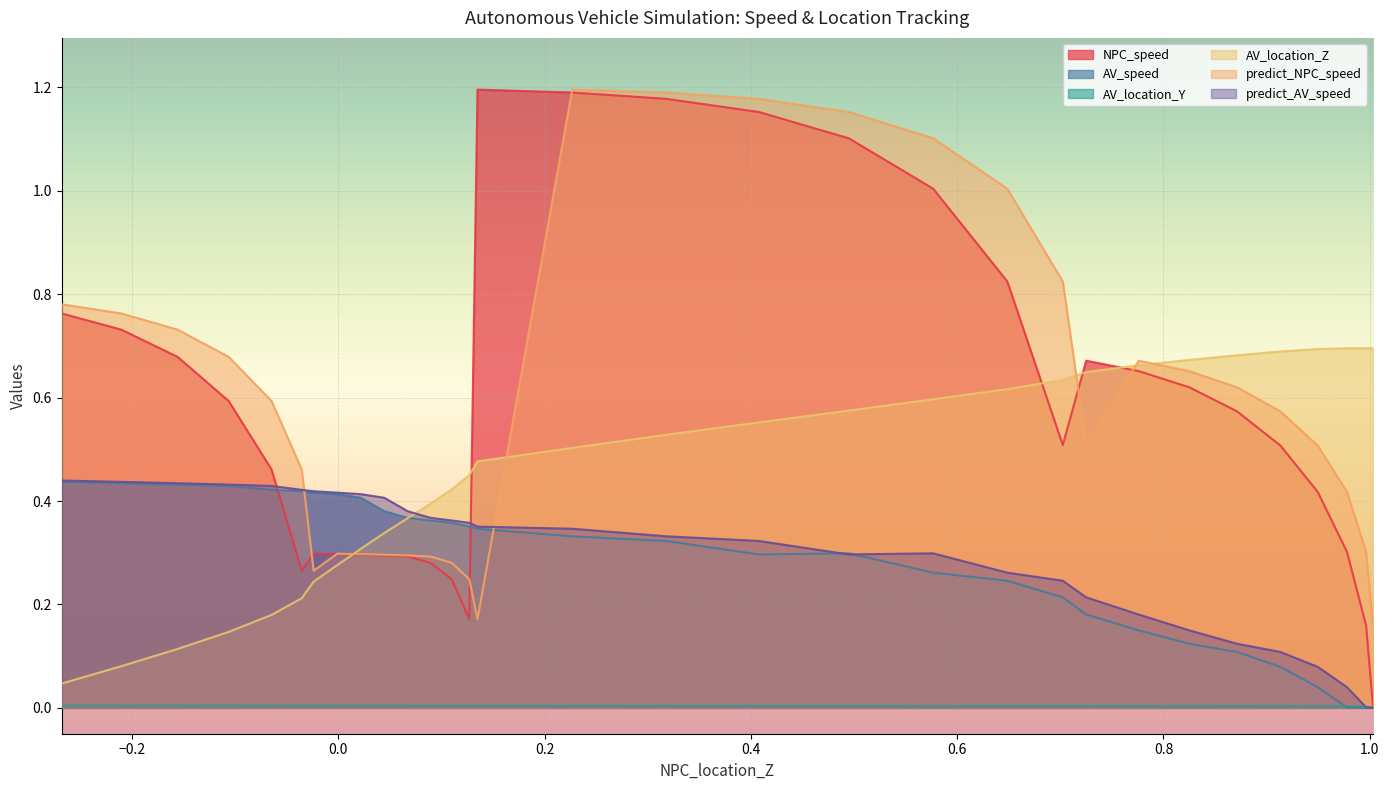

What is the lowest value of the predict_NPC_speed series?

0.2